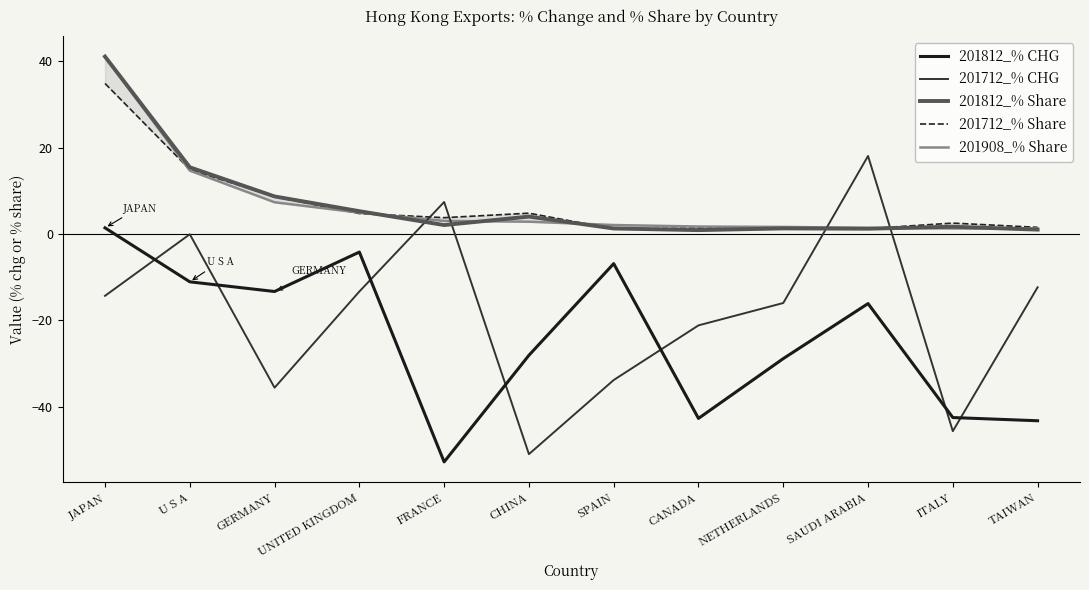

What is the label of the 3rd point from the left?

GERMANY